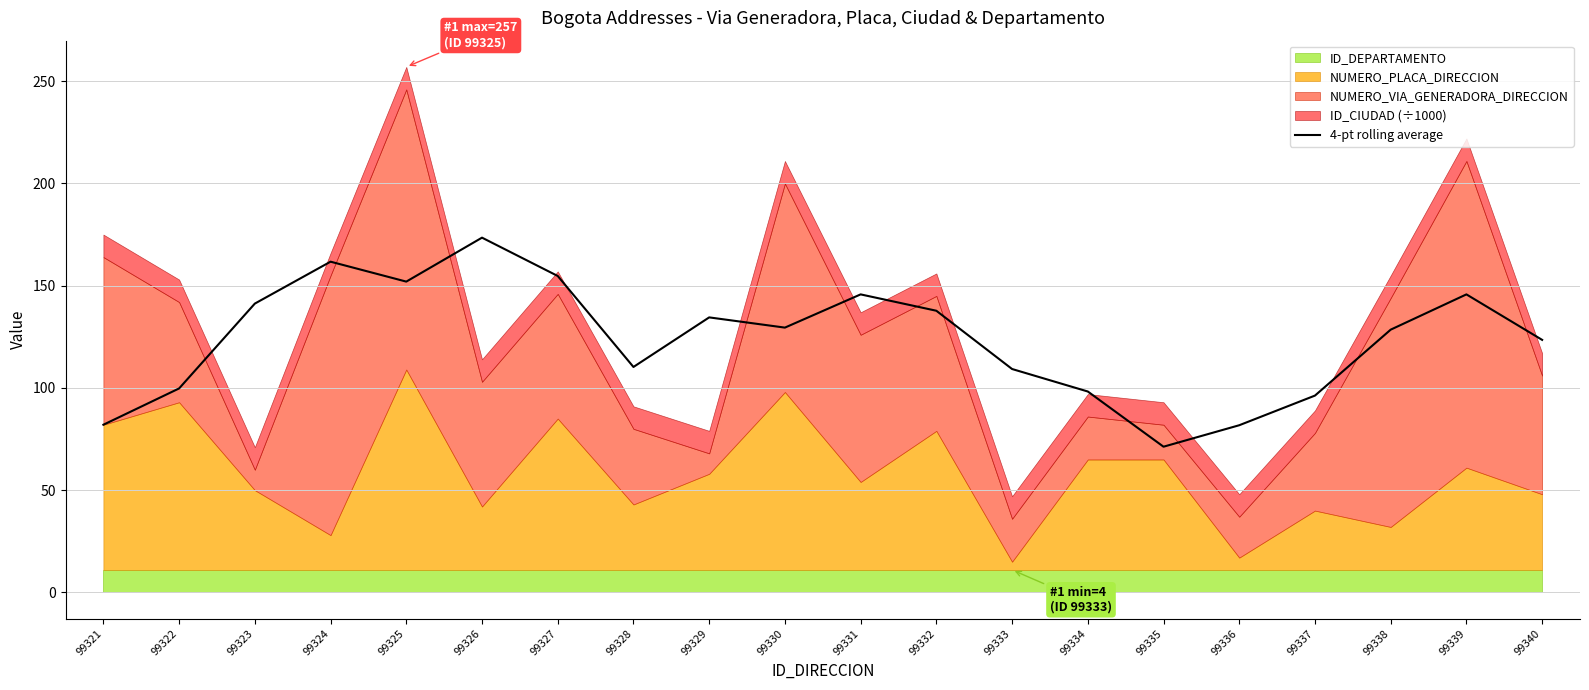

What is the value of the 6th point from the left?

173.5